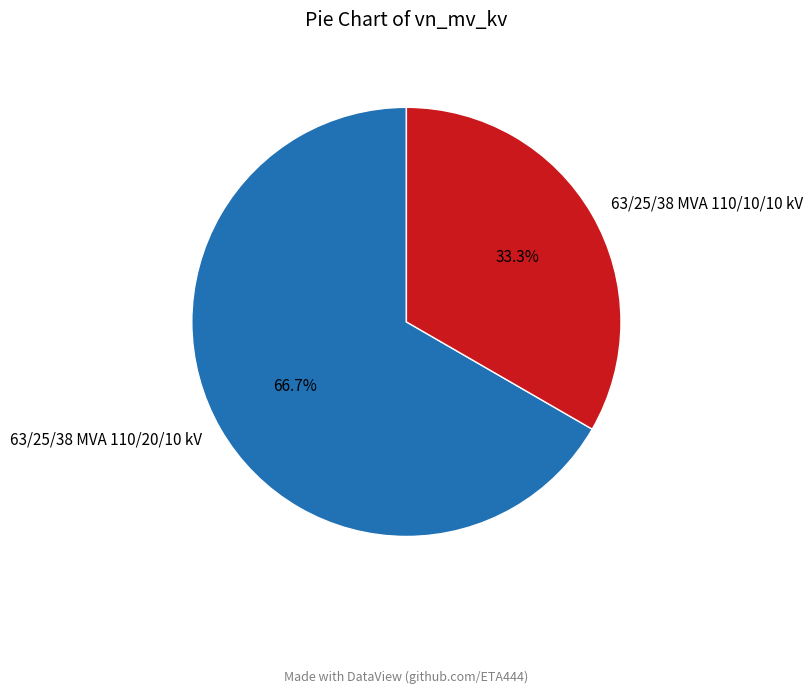

To the nearest percent, what is the combined percentage of 63/25/38 MVA 110/20/10 kV and 63/25/38 MVA 110/10/10 kV?

100%